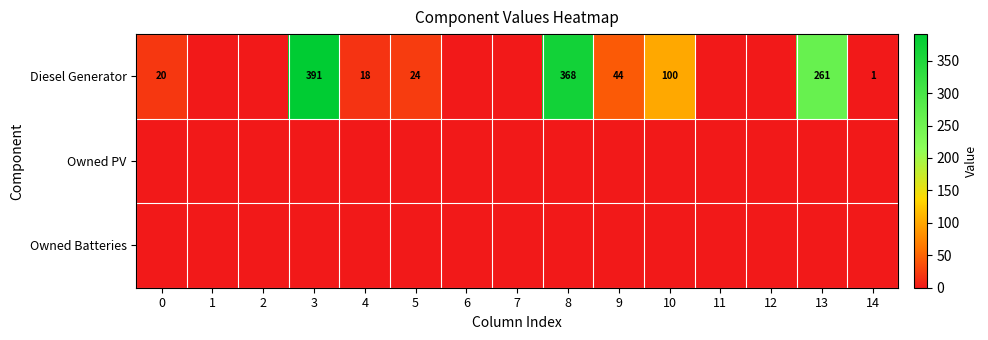

Which label corresponds to the smallest value in the chart?

1